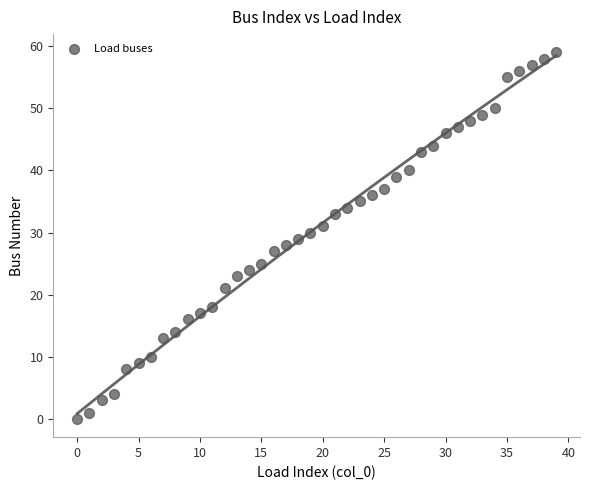

What is the range of Y values (max minus min)?

59